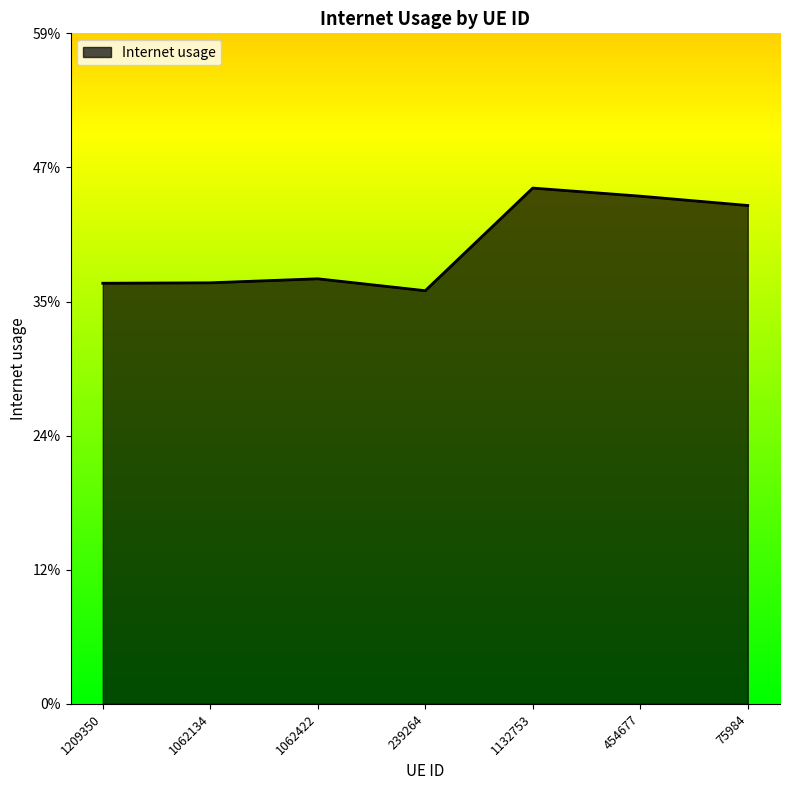

Reading left to right, extract all data points from this chart.

1209350=0.4	1062134=0.4	1062422=0.4	239264=0.4	1132753=0.5	454677=0.4	75984=0.4